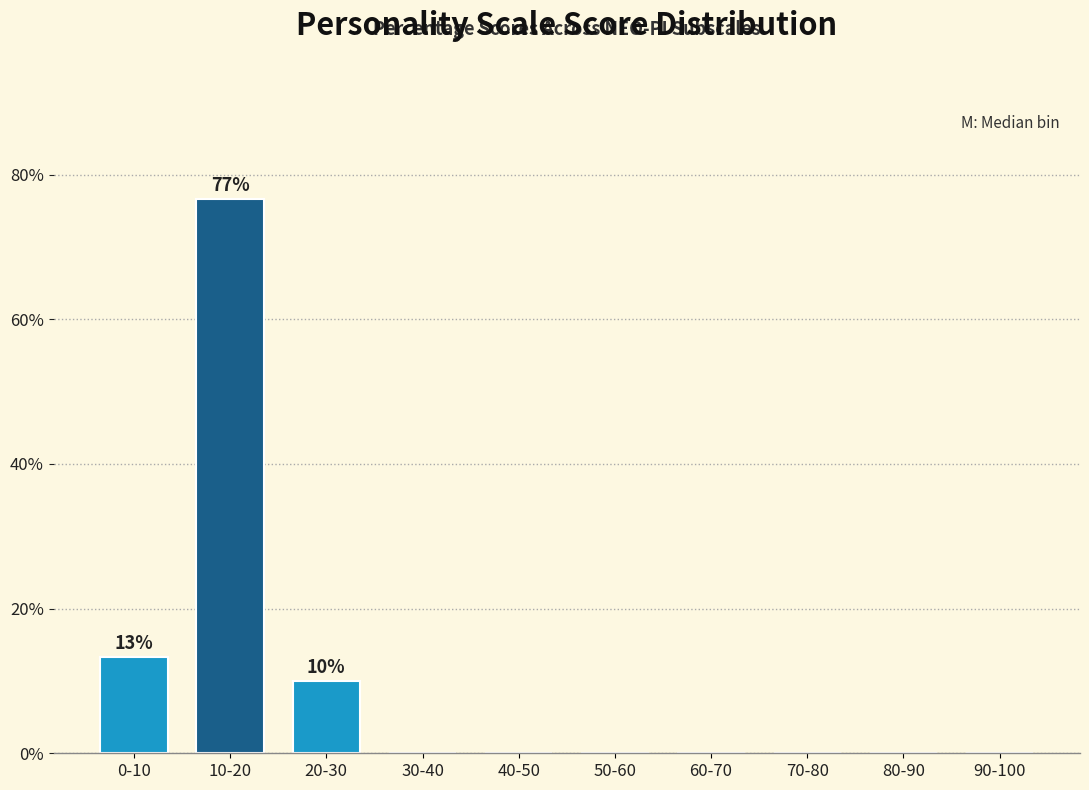

Reading left to right, transcribe all the data shown in this chart.

0-10=13.3	10-20=76.7	20-30=10.0	30-40=0.0	40-50=0.0	50-60=0.0	60-70=0.0	70-80=0.0	80-90=0.0	90-100=0.0